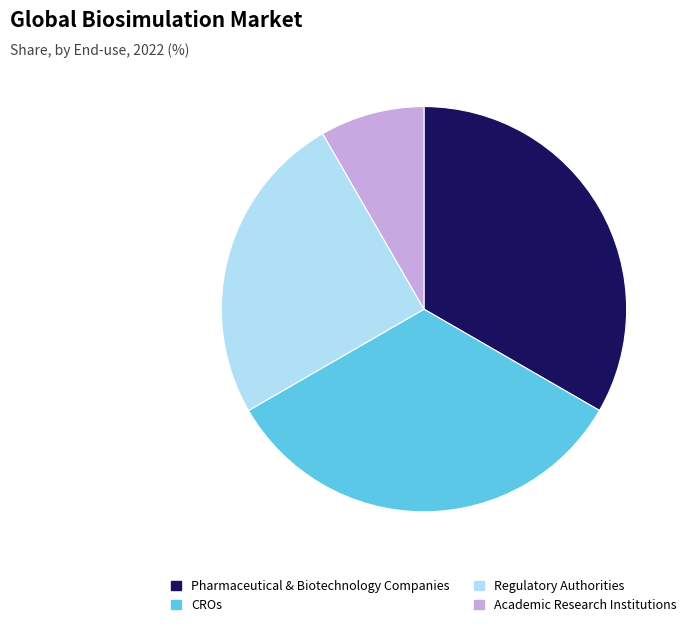

Is there a majority slice in this chart?

No